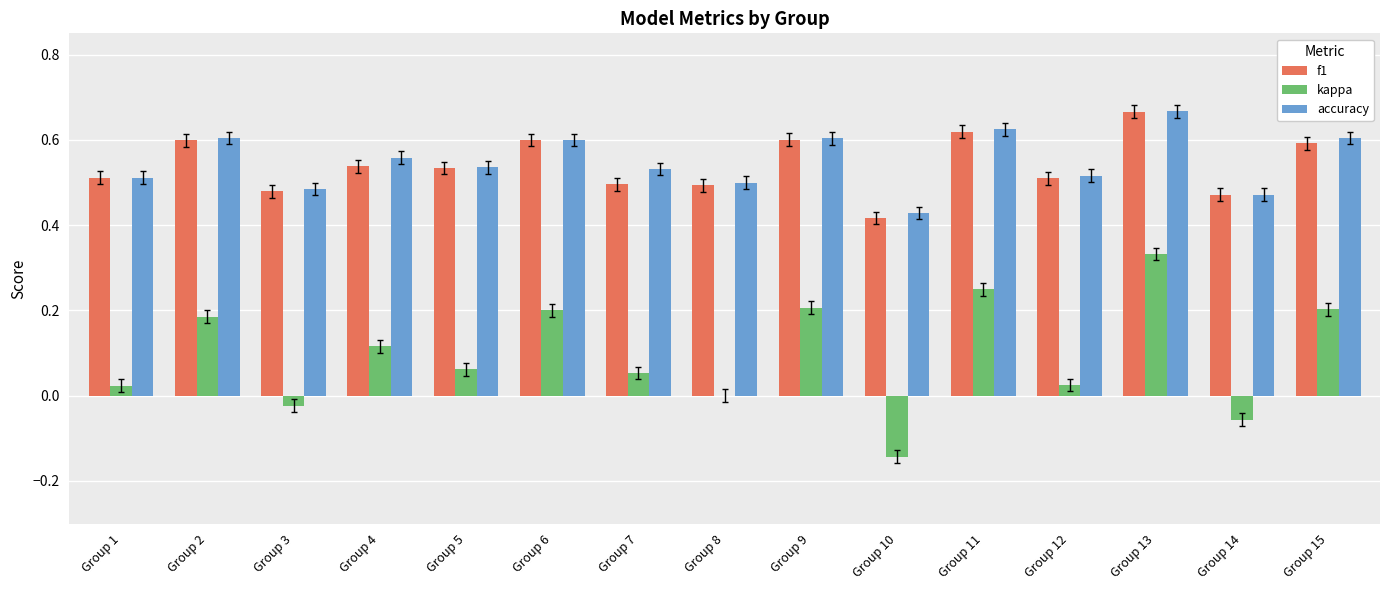

What is the total value across all series at Group 11?

1.5